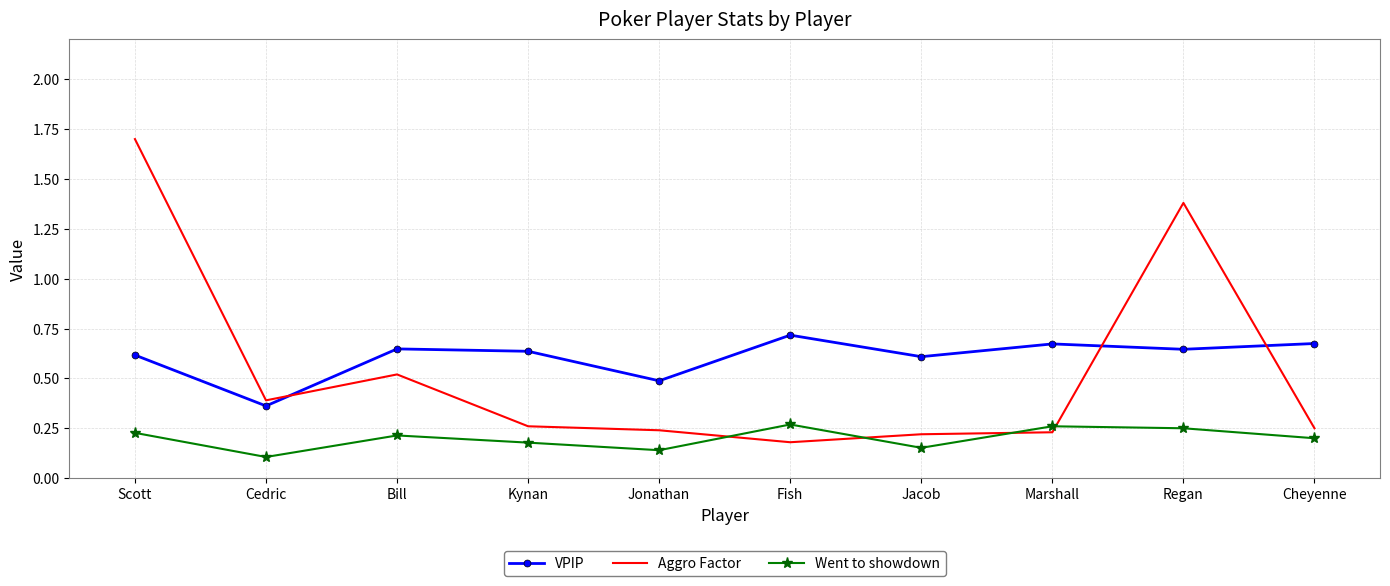

Which series has the widest spread of values?

Aggro Factor